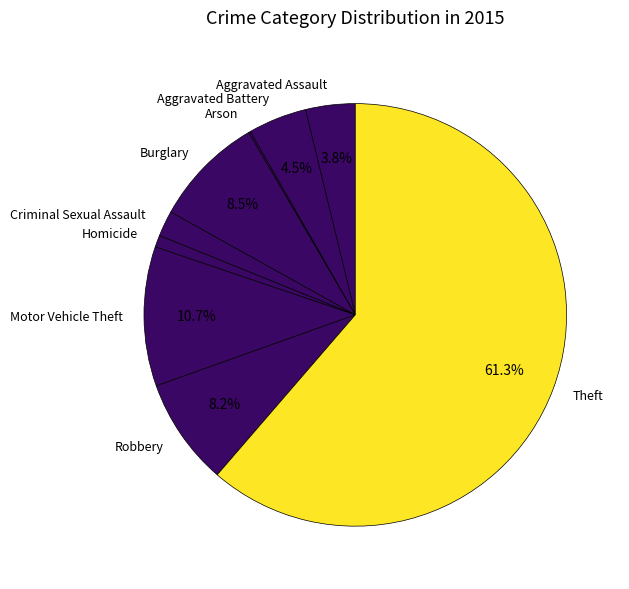

Does any single category account for the majority?

Yes